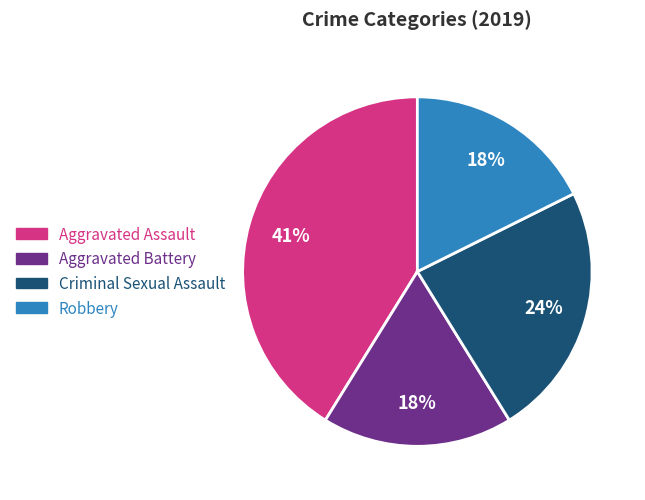

True or false: Robbery accounts for 32% of the total.

False